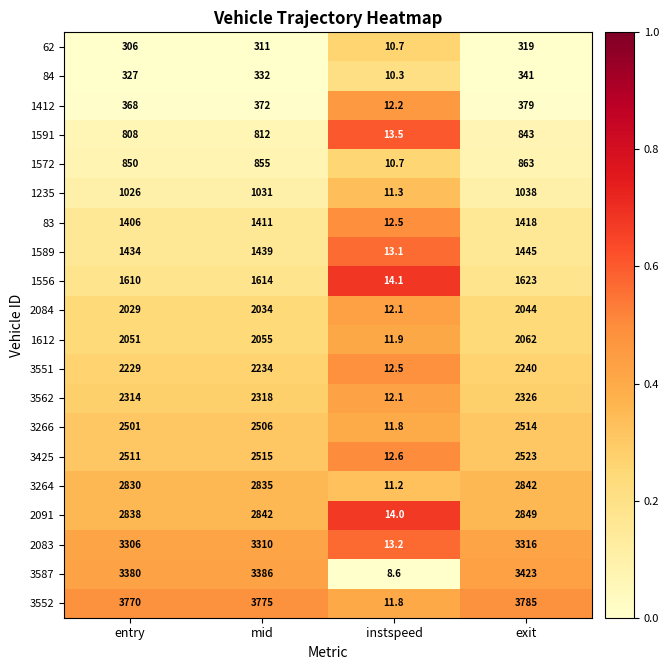

Rank the series at exit from lowest to highest value.

62, 84, 1412, 1591, 1572, 1235, 83, 1589, 1556, 2084, 1612, 3551, 3562, 3266, 3425, 3264, 2091, 2083, 3587, 3552